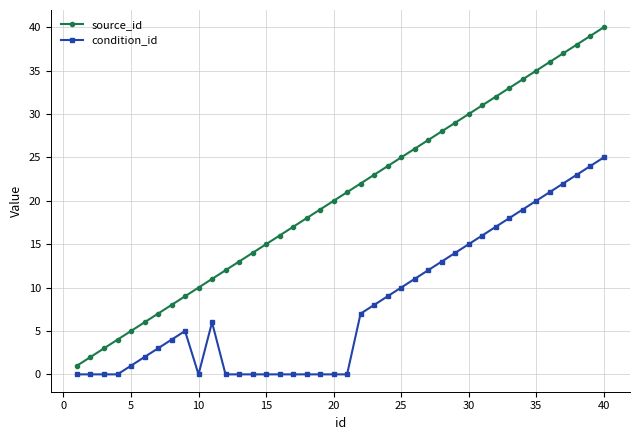

Rank the series by their average value, from highest to lowest.

source_id, condition_id